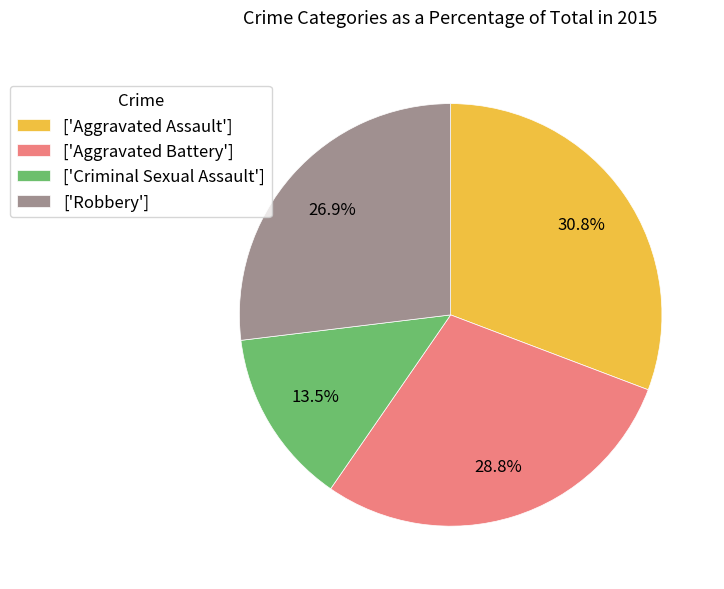

What is the smallest slice in the pie chart?

['Criminal Sexual Assault']